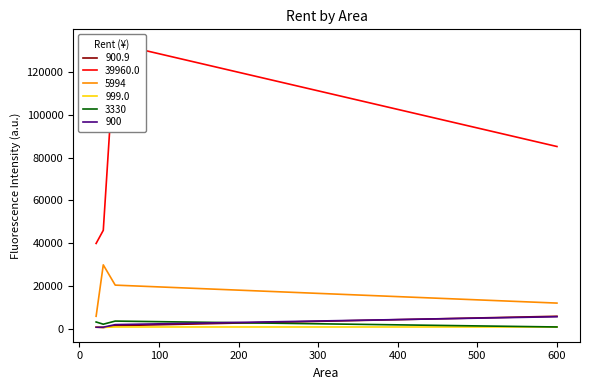

Is it true that 999.0 equals 372.8 at 600?

False